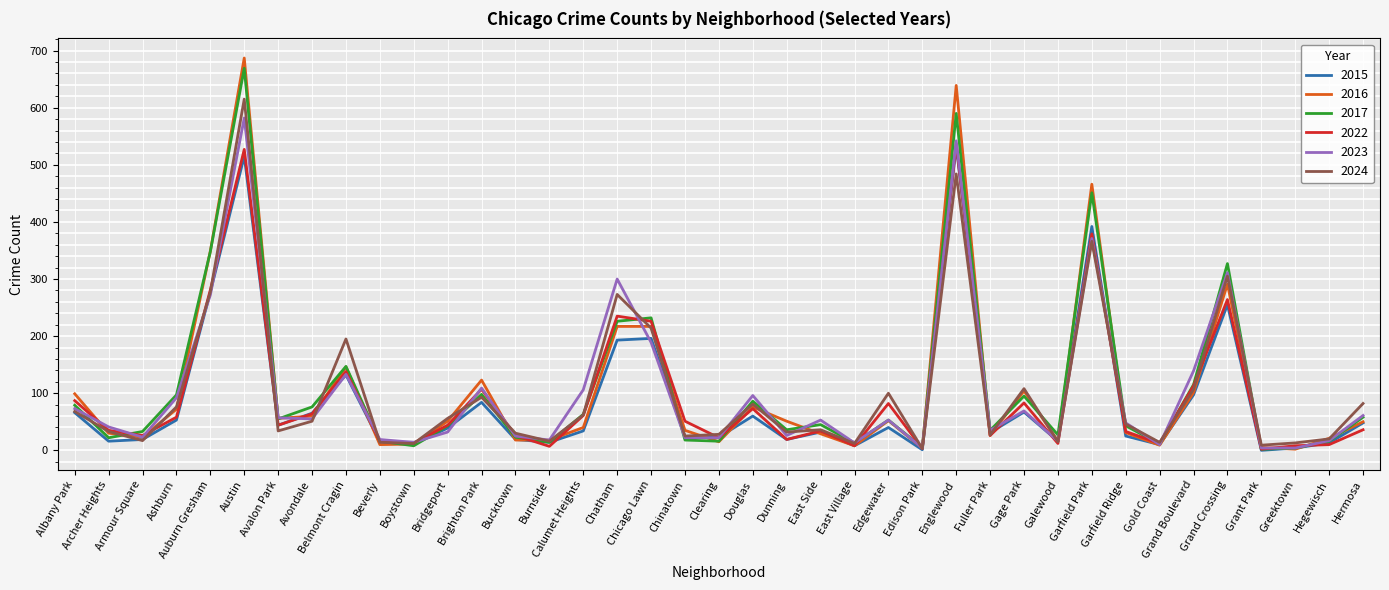

What is the average value of the 2024 series?

104